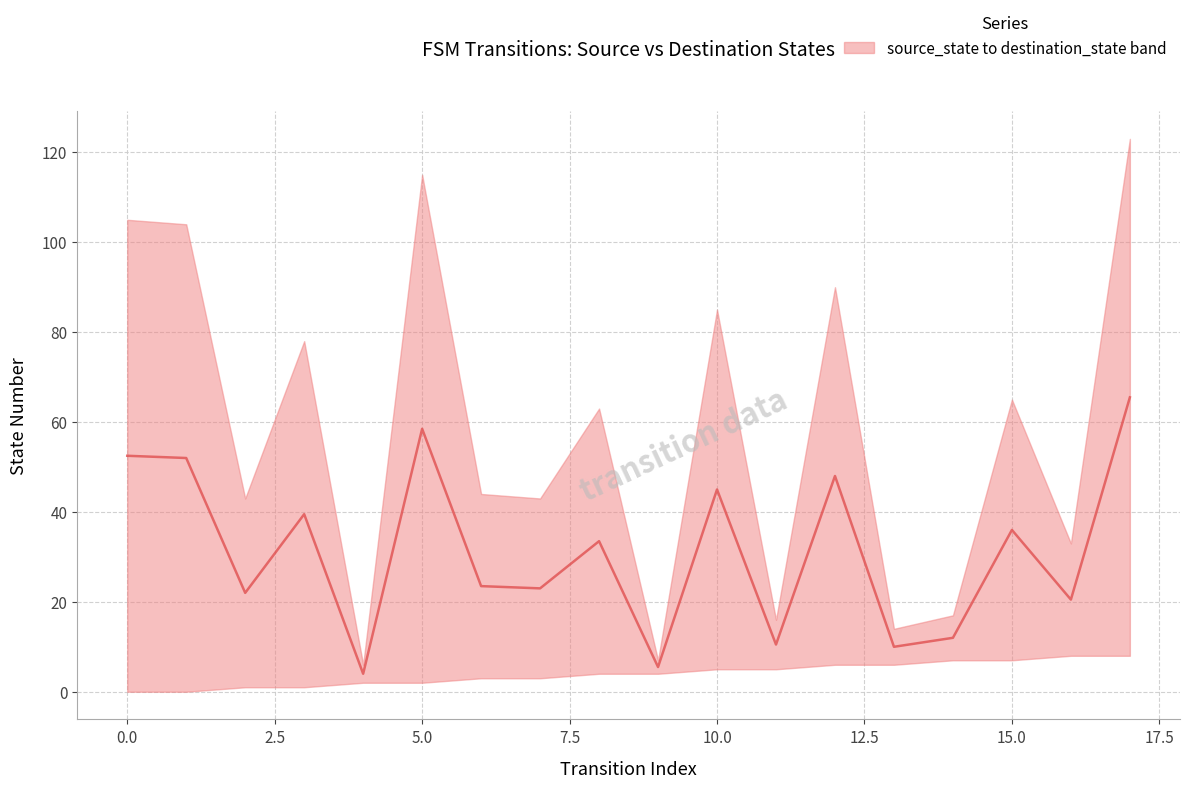

How many categories are shown in the chart?

18